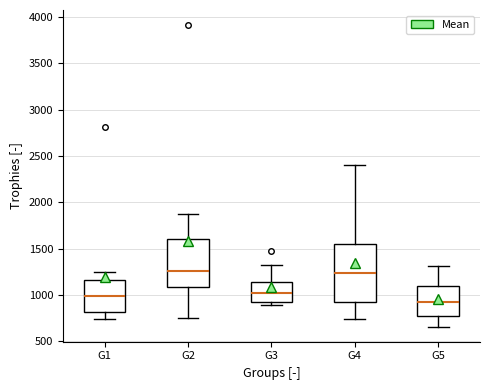

Comparing the boxes themselves (not the whiskers), which one is the tallest?

G4